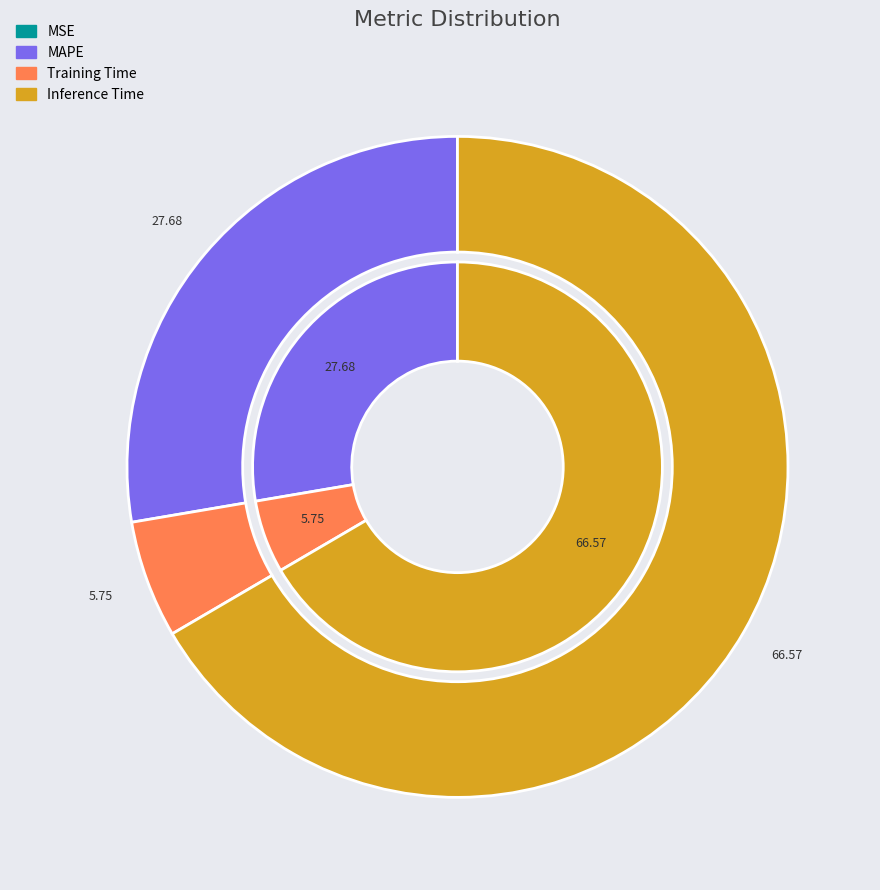

Does any single category account for the majority?

Yes